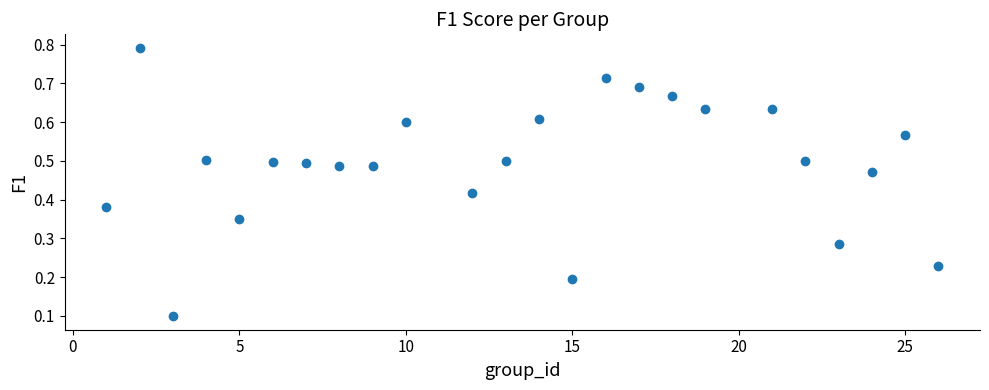

What is the range of X values (max minus min)?

25.0